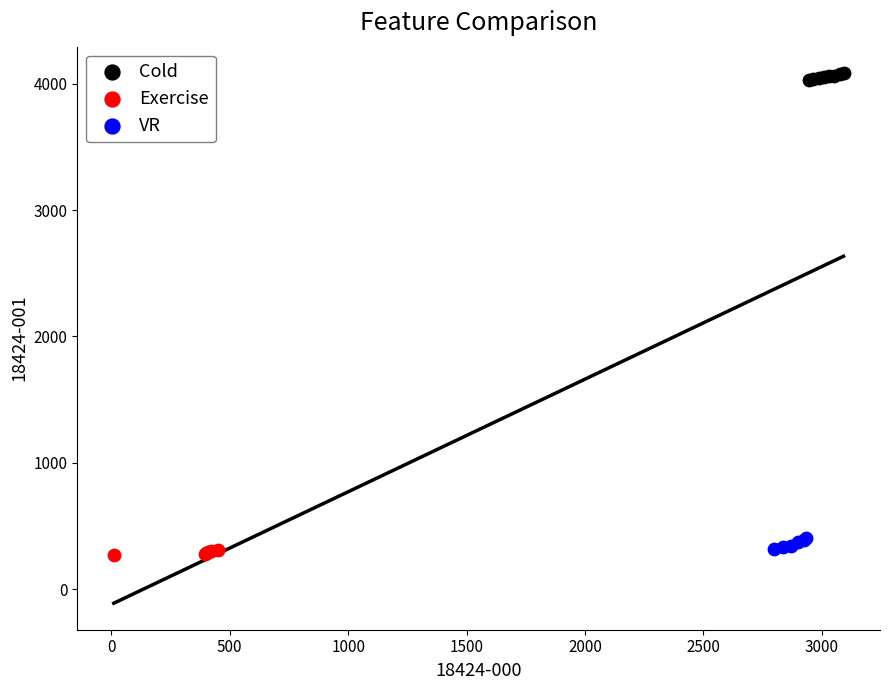

Which series has the largest Y range (max minus min)?

VR